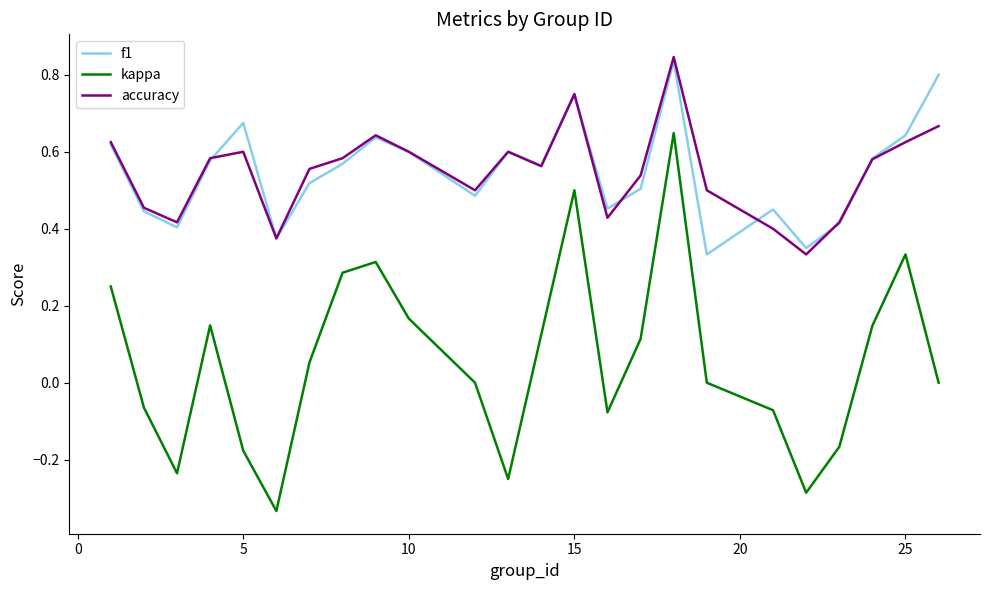

True or false: accuracy and kappa intersect in this chart.

False